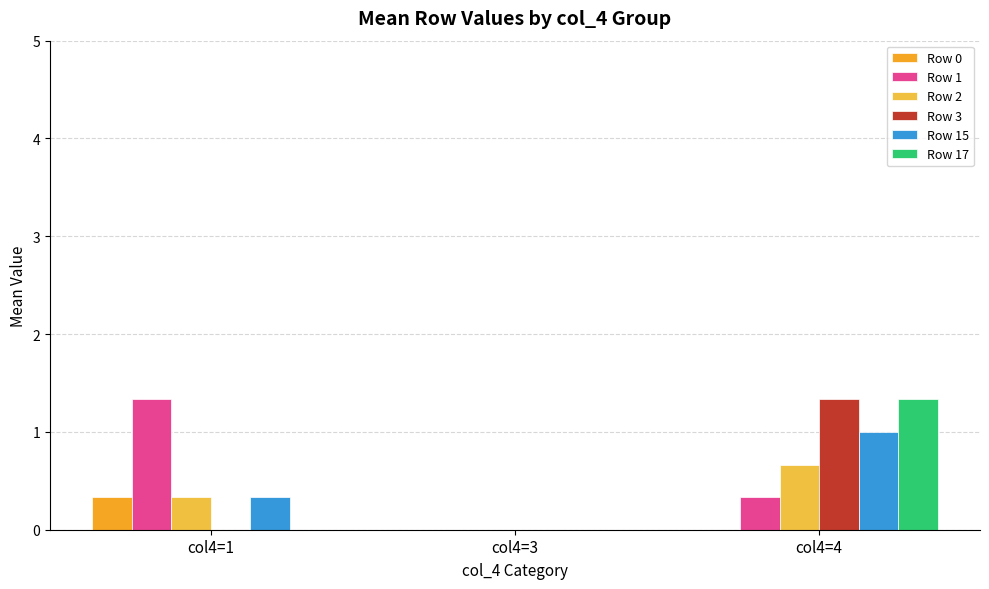

What are all the series names shown in the legend?

Row 0, Row 1, Row 2, Row 3, Row 15, Row 17